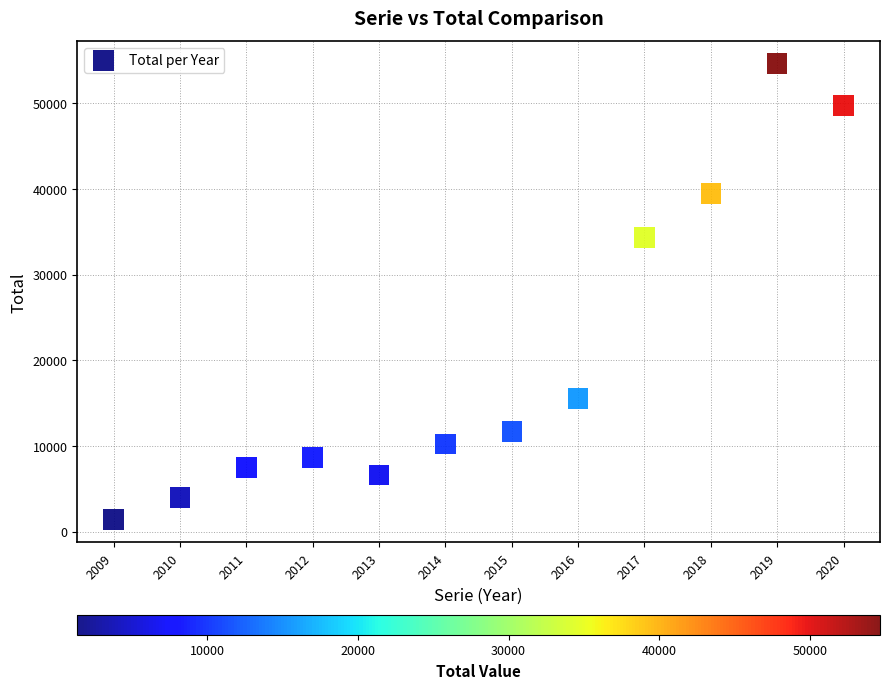

What Y value in the scatter plot is closest to 28015?

34375